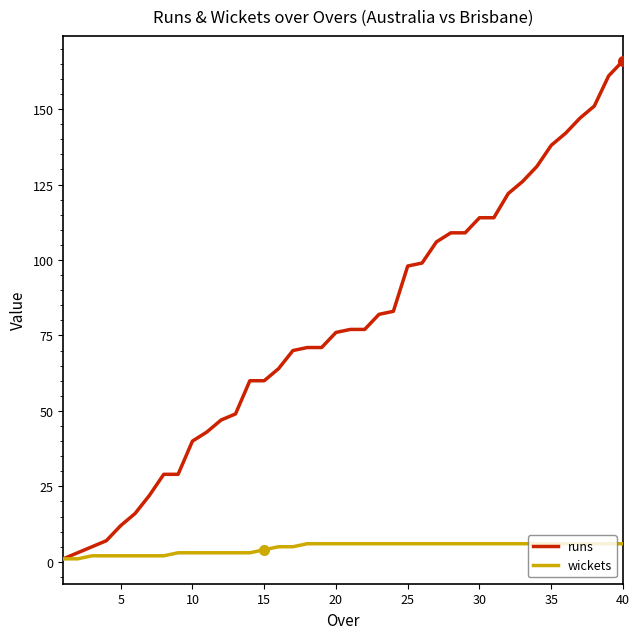

Rank the series by their average value, from lowest to highest.

wickets, runs